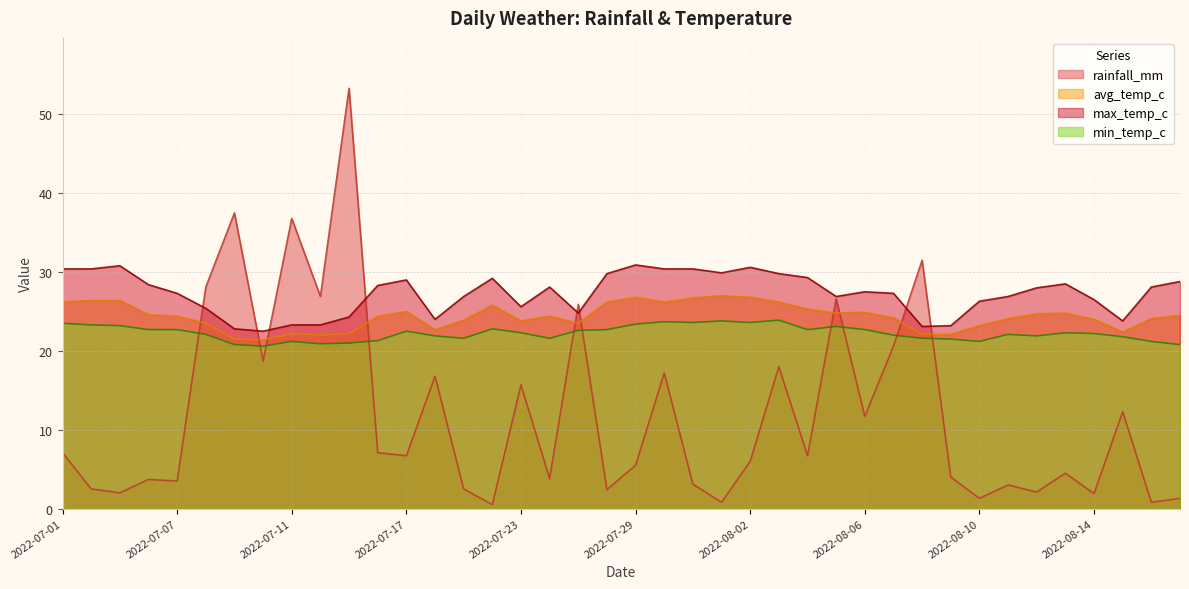

Which series ends up on top after the final intersection of rainfall_mm and min_temp_c?

min_temp_c